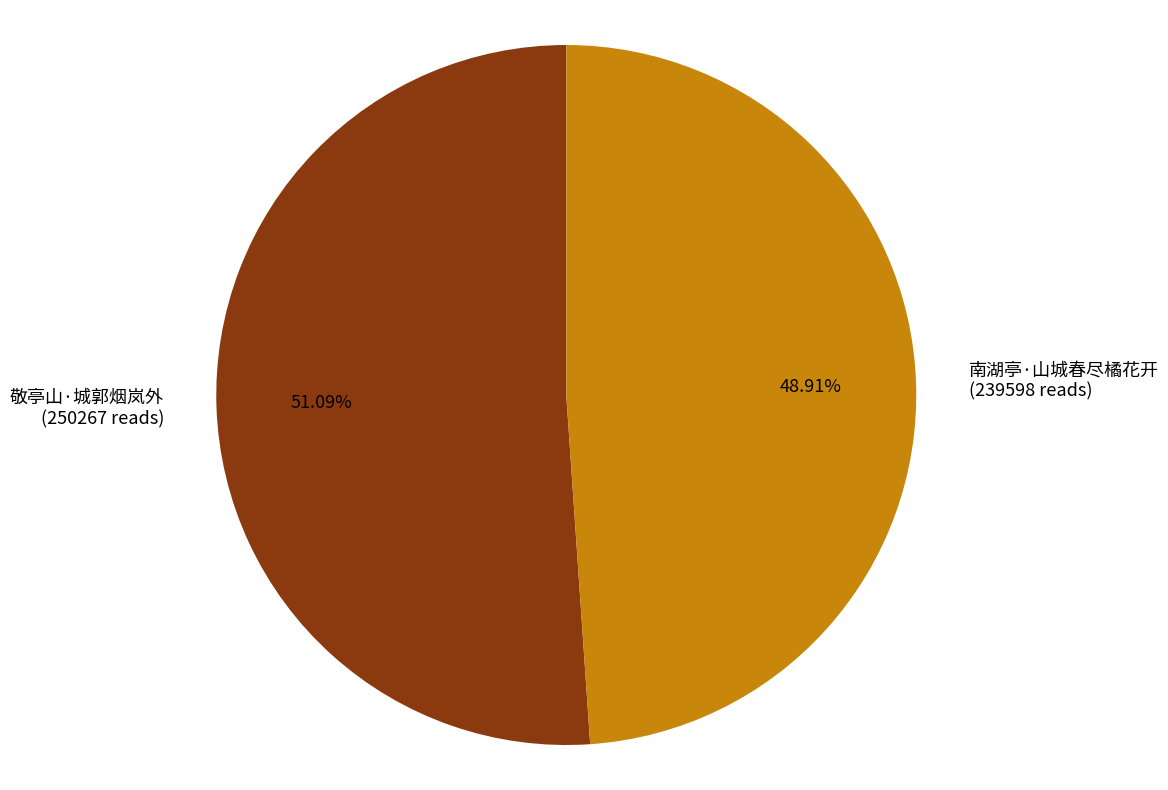

To the nearest percent, what is the average slice percentage?

50%